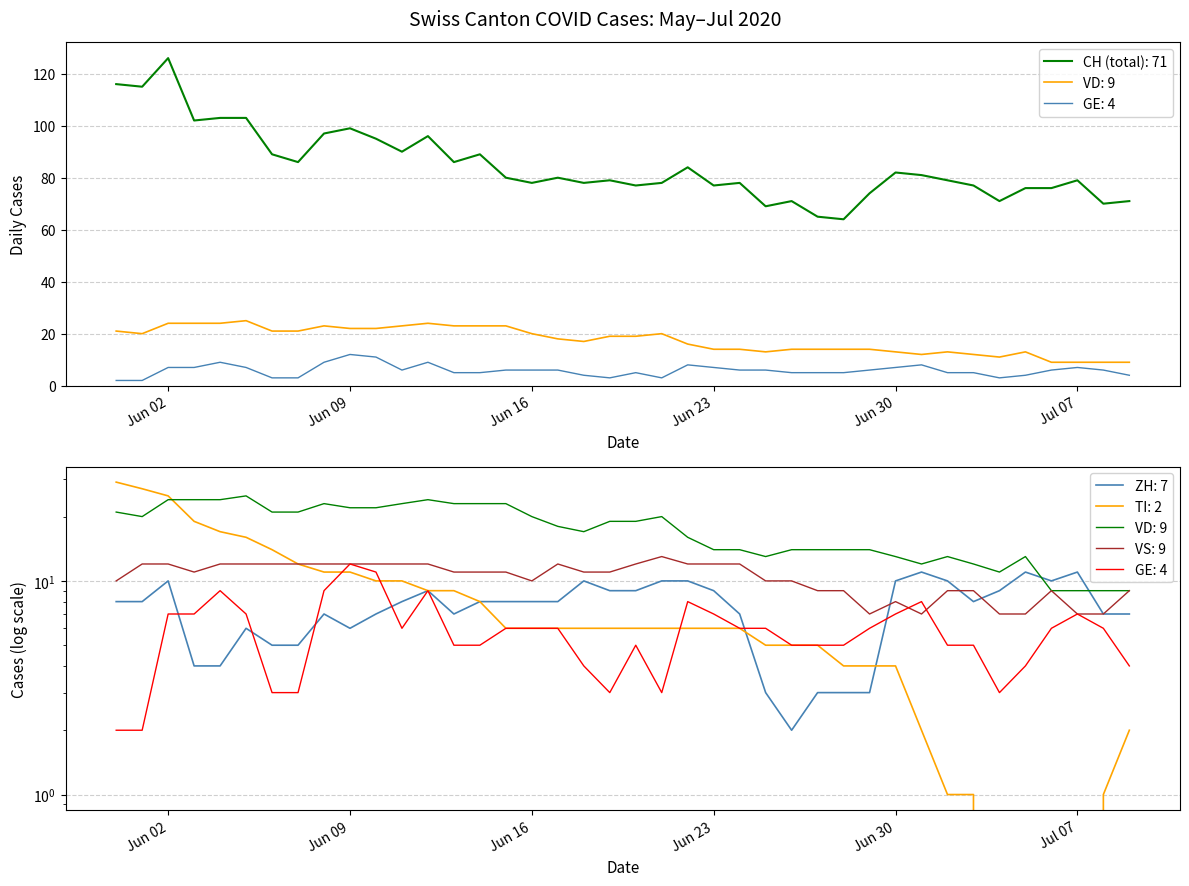

What is the label of the 6th point from the left?

2020-06-05